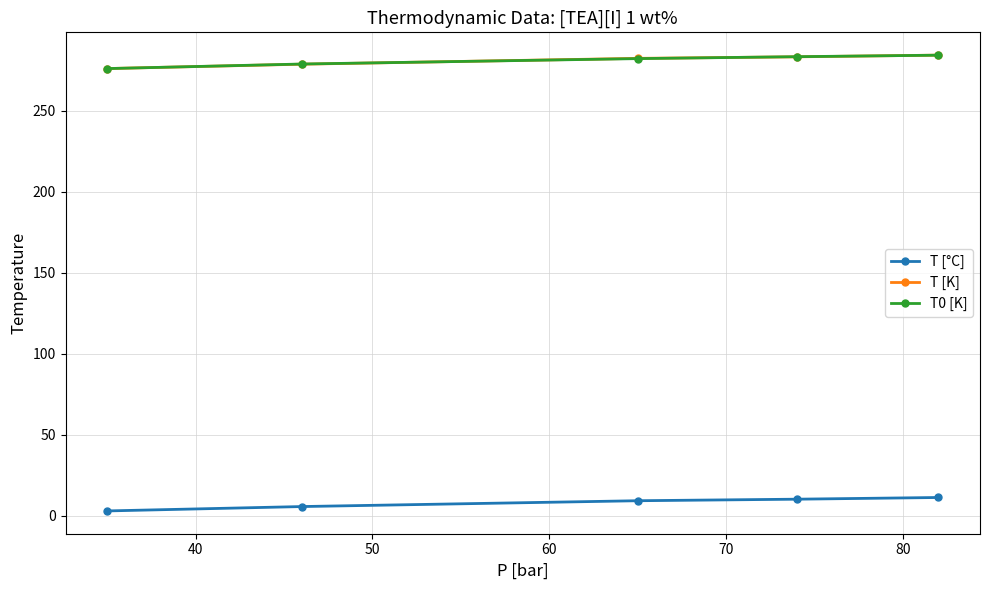

What is the value of the T [K] point at the 5th from the left?

284.3